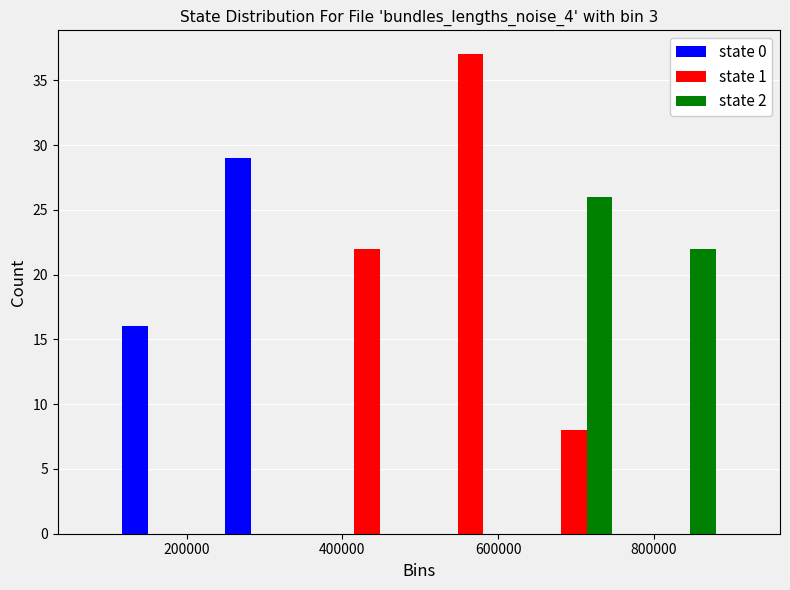

Reading left to right, transcribe this chart: for each range on the x-axis, give the height of each series' bar. Neither the bar edges nor the heights are printed on the chart, so give them approximately, as read against the axes.

100000 to 240000: state 0=16	state 1=0	state 2=0
240000 to 360000: state 0=29	state 1=0	state 2=0
360000 to 500000: state 0=0	state 1=22	state 2=0
500000 to 640000: state 0=0	state 1=37	state 2=0
640000 to 760000: state 0=0	state 1=8	state 2=26
760000 to 900000: state 0=0	state 1=0	state 2=22